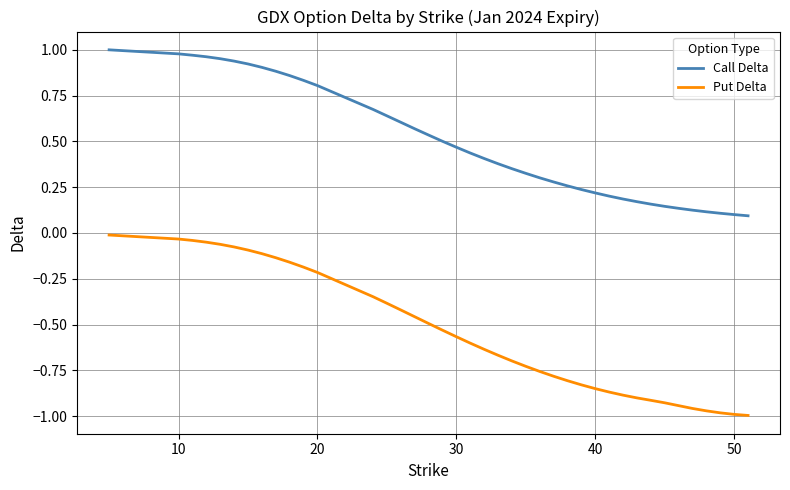

Which series has the widest spread of values?

Put Delta